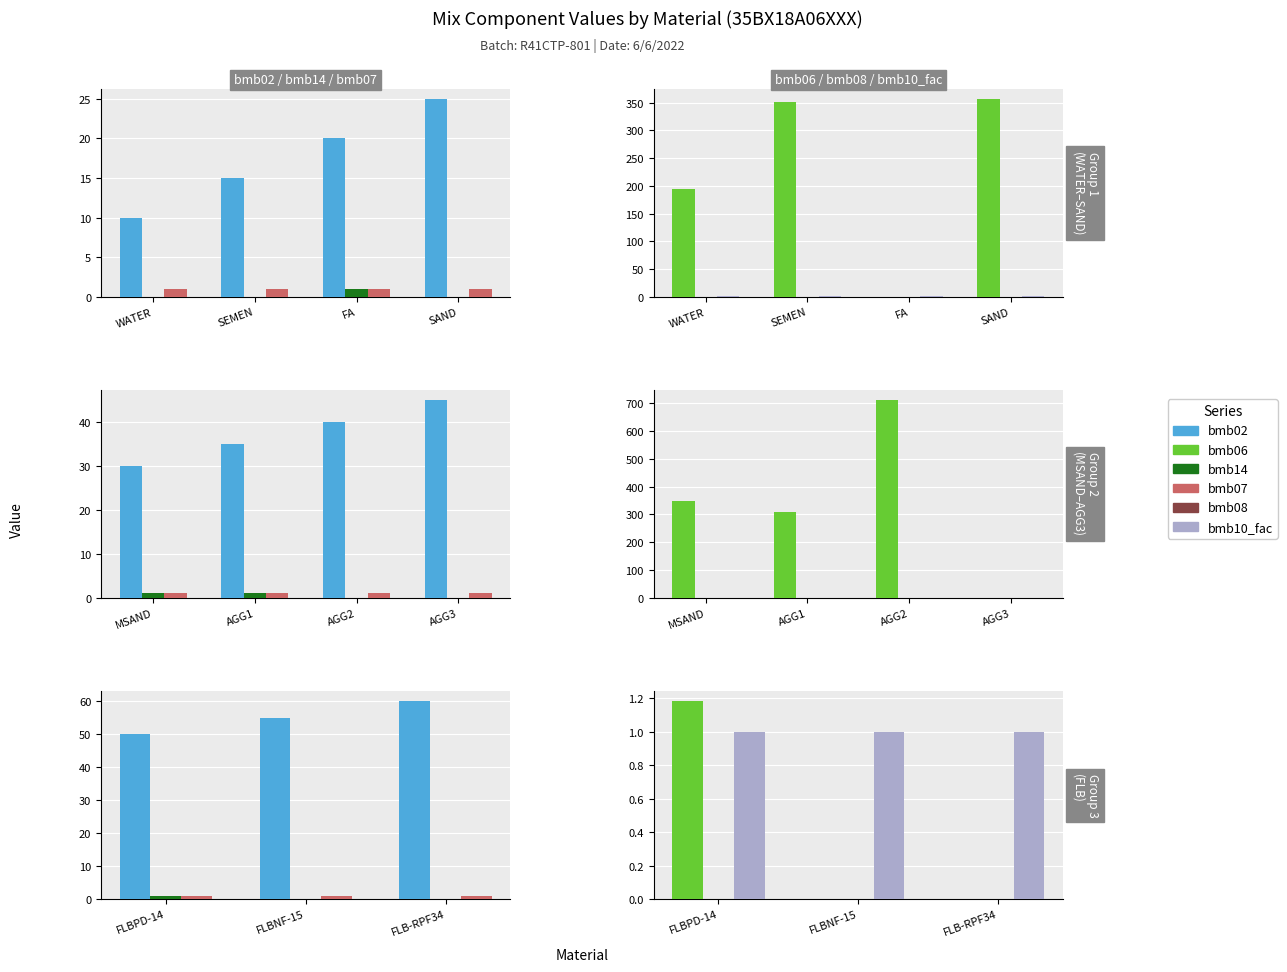

What is the label of the 2nd bar from the left?

FLBNF-15